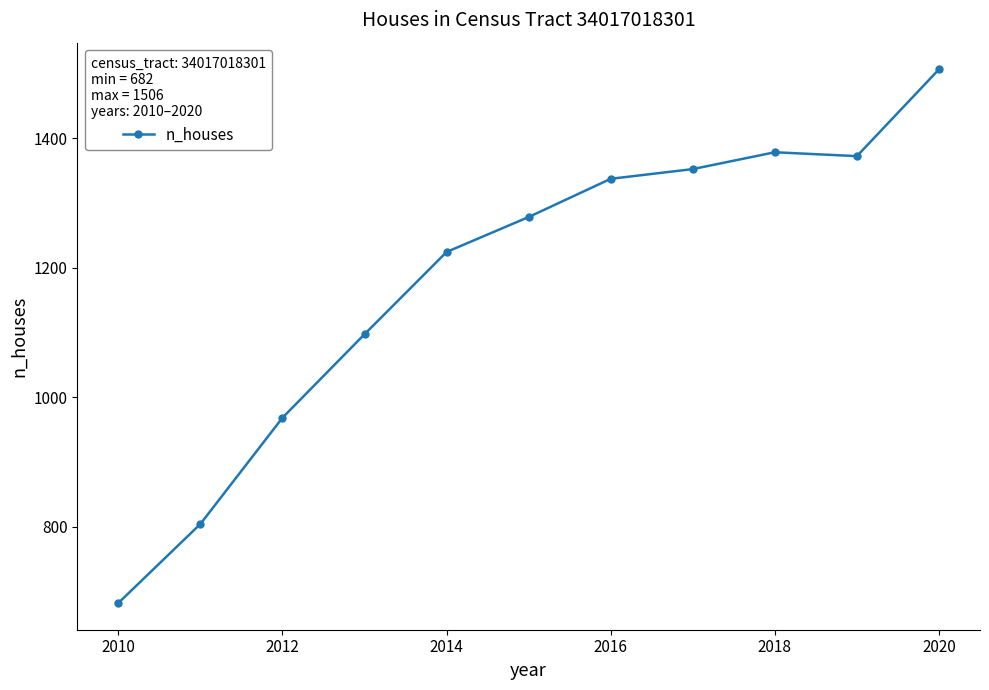

Reading left to right, list all the values displayed in this chart.

682	804	968	1097	1224	1278	1337	1352	1378	1372	1506